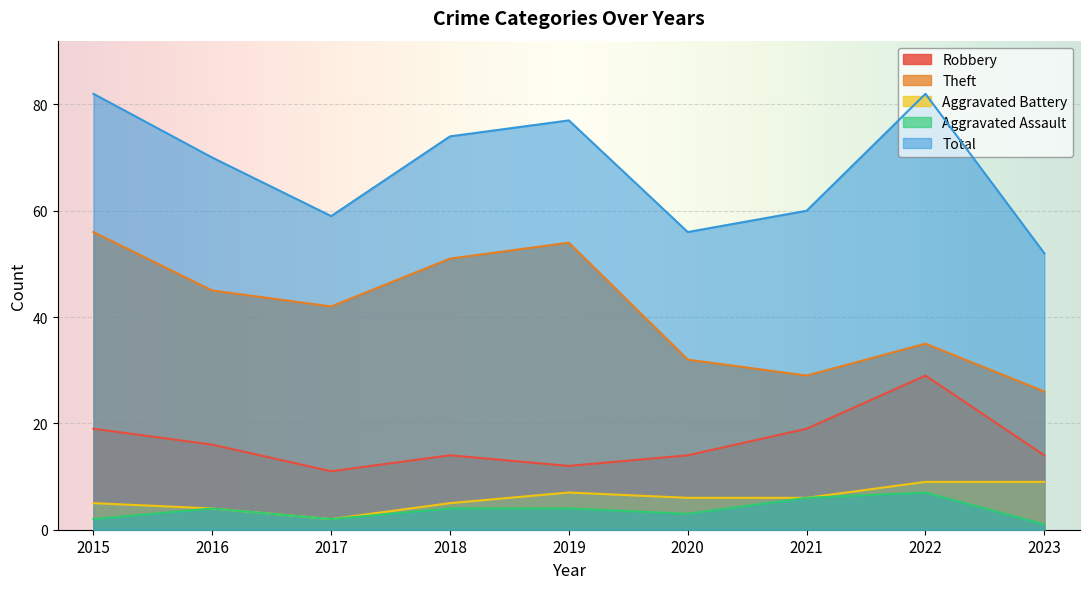

How many Robbery values are between 14 and 19?

6